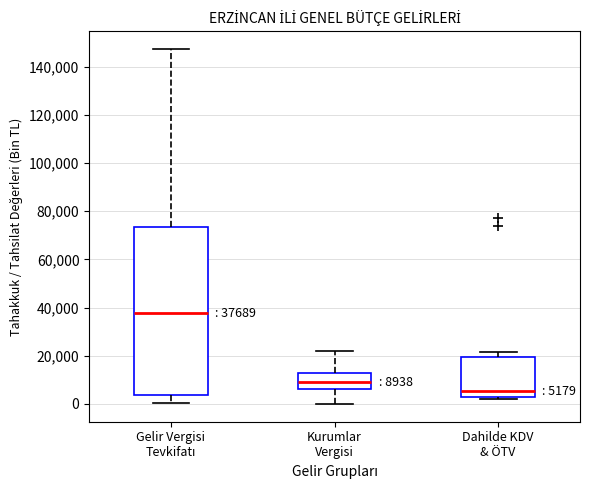

Which box is the tallest, from its lower edge to its upper edge?

Gelir Vergisi Tevkifatı